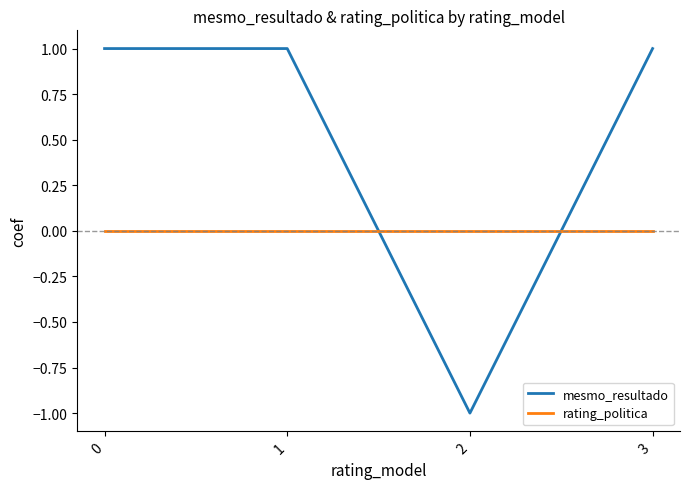

What are all the series names shown in the legend?

mesmo_resultado, rating_politica